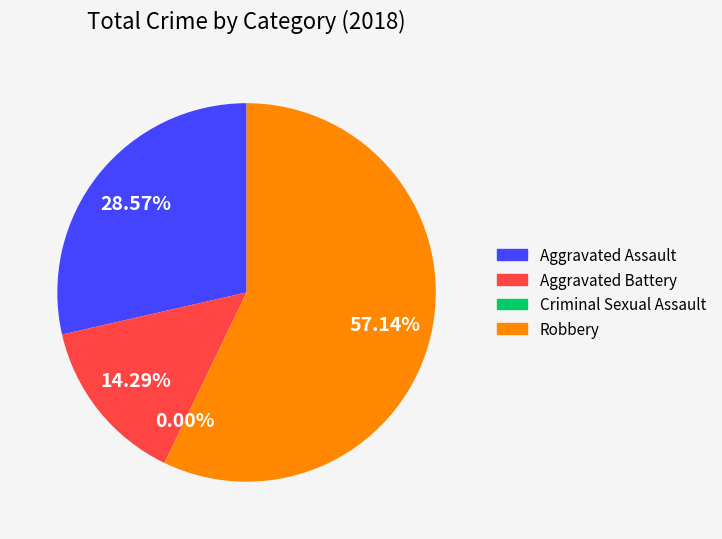

Which slice represents more than half of the pie?

Robbery